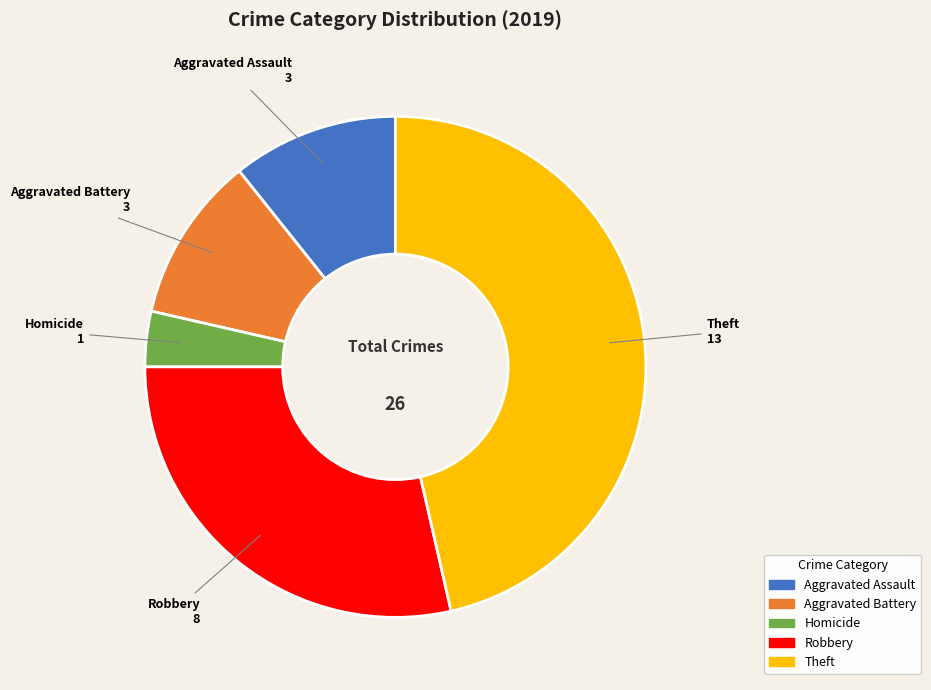

Does any single category account for the majority?

No